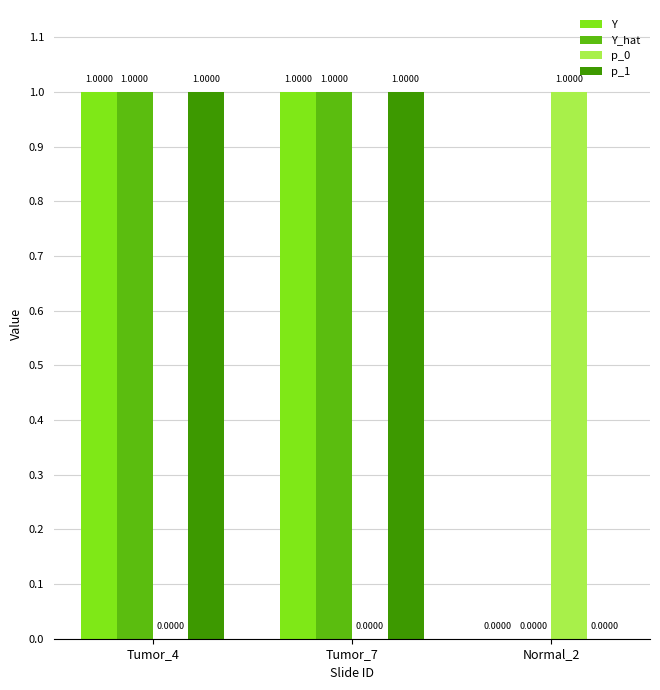

Count the Y_hat values in the range 0 to 1.

3